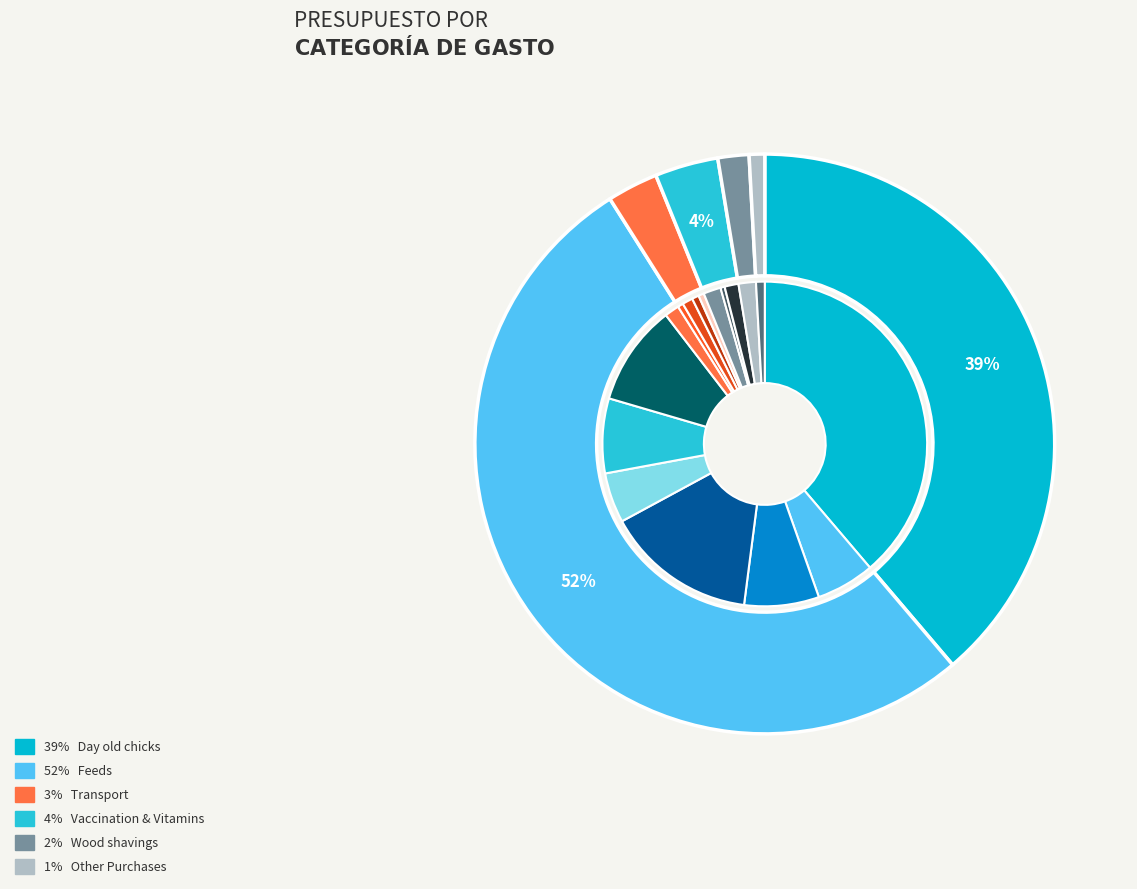

What percentage do Batch 3 - Hendrix Concentrate and Brooding Paper together represent?

8.9%